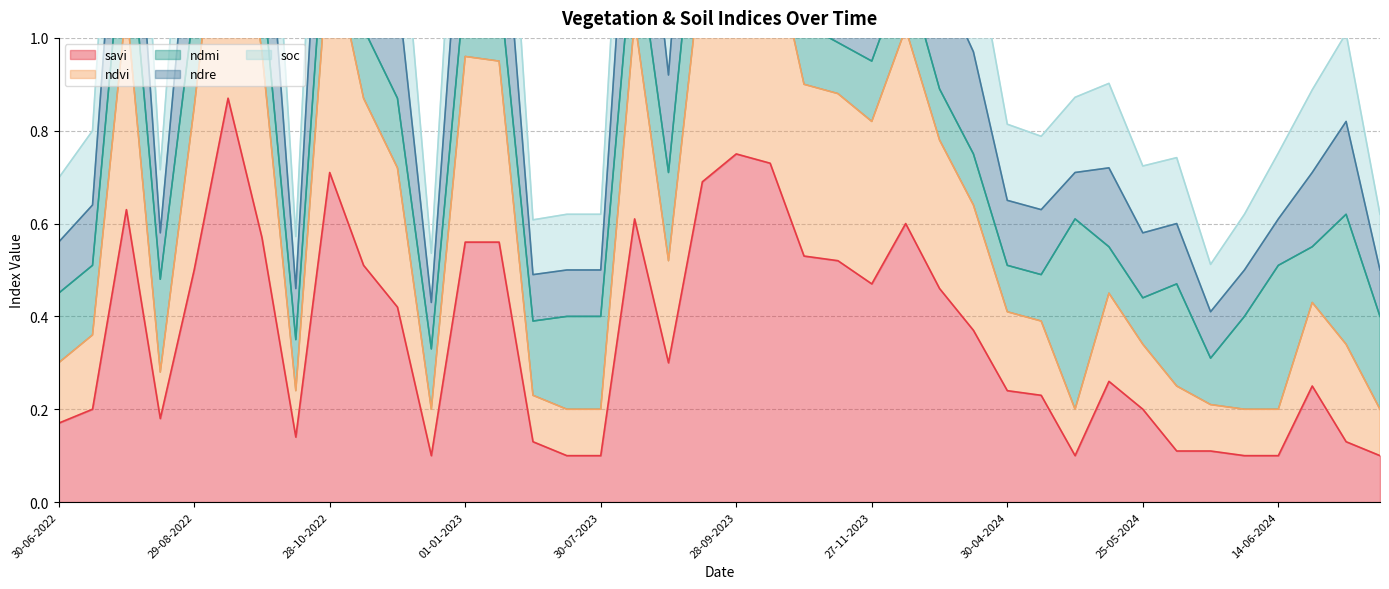

What is the label of the 27th point from the right?

11-01-2023